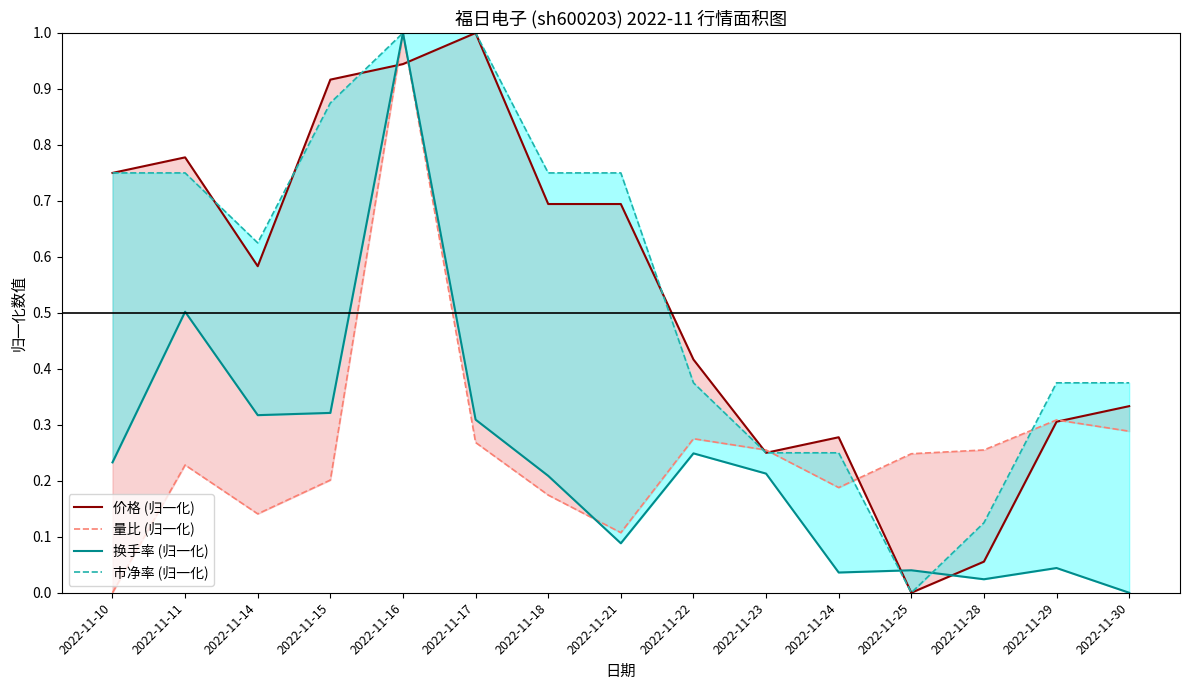

Reading right to left, extract all data points from this chart.

价格 (归一化): 0.3	0.3	0.1	0.0	0.3	0.2	0.4	0.7	0.7	1.0	0.9	0.9	0.6	0.8	0.8
量比 (归一化): 0.3	0.3	0.3	0.2	0.2	0.3	0.3	0.1	0.2	0.3	1.0	0.2	0.1	0.2	0.0
换手率 (归一化): 0.0	0.0	0.0	0.0	0.0	0.2	0.2	0.1	0.2	0.3	1.0	0.3	0.3	0.5	0.2
市净率 (归一化): 0.4	0.4	0.1	0.0	0.3	0.3	0.4	0.8	0.8	1.0	1.0	0.9	0.6	0.8	0.8